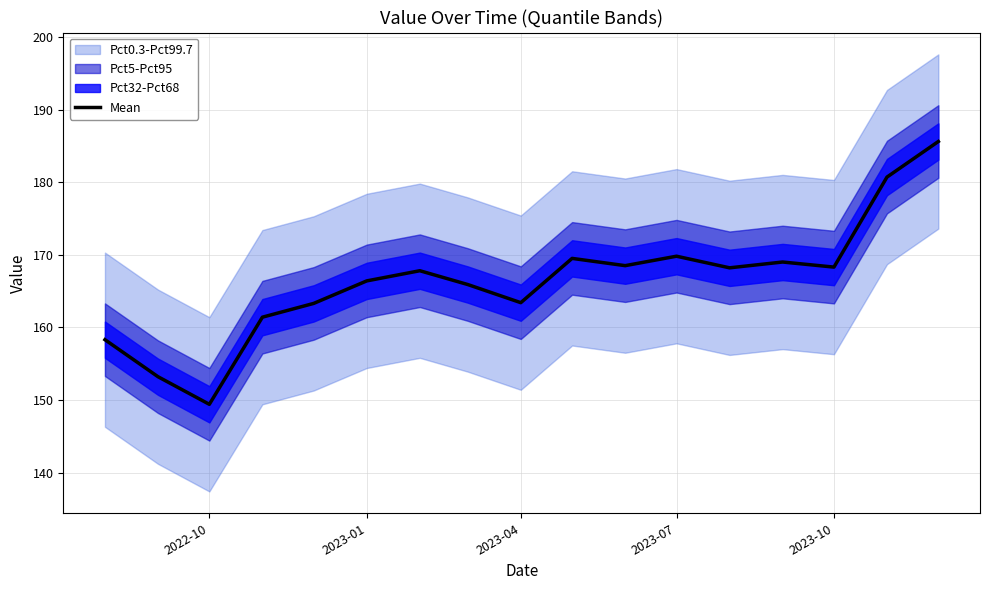

How many lines are shown in the chart?

1